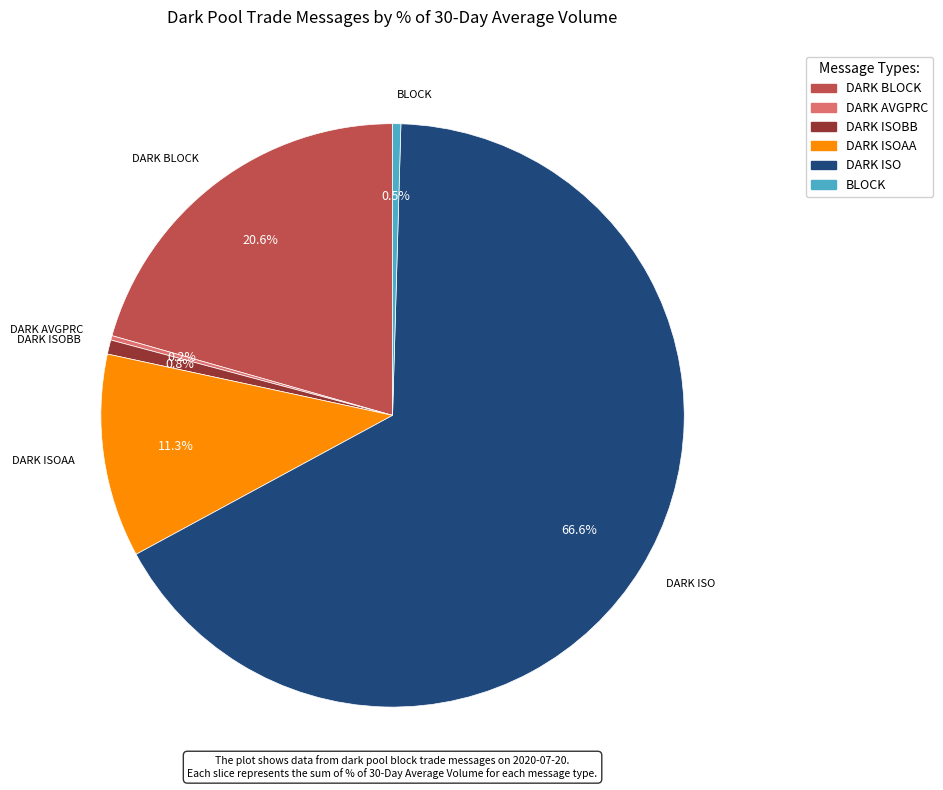

Is there any slice that represents more than half of the pie?

Yes